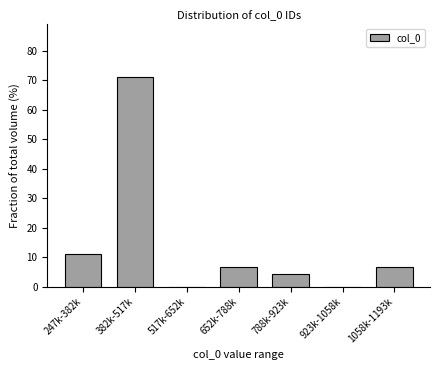

Reading left to right, list all the values displayed in this chart.

247k-382k=11.1	382k-517k=71.1	517k-652k=0.0	652k-788k=6.7	788k-923k=4.4	923k-1058k=0.0	1058k-1193k=6.7